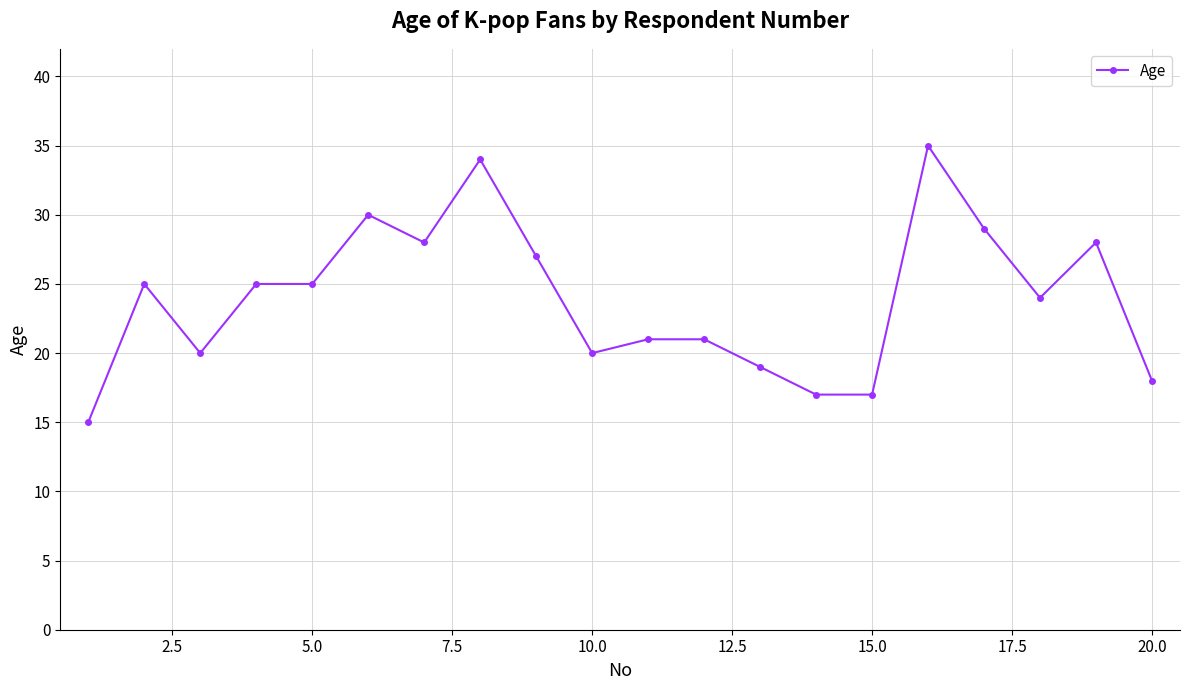

Reading left to right, what are all the values shown in this chart?

15	25	20	25	25	30	28	34	27	20	21	21	19	17	17	35	29	24	28	18